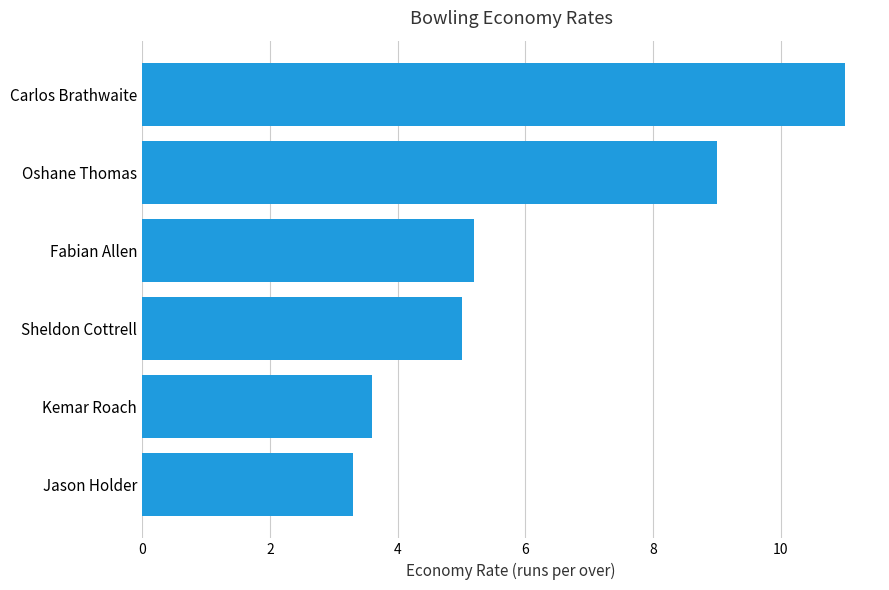

The chart shows a value of 8.3 at Fabian Allen. True or false?

False